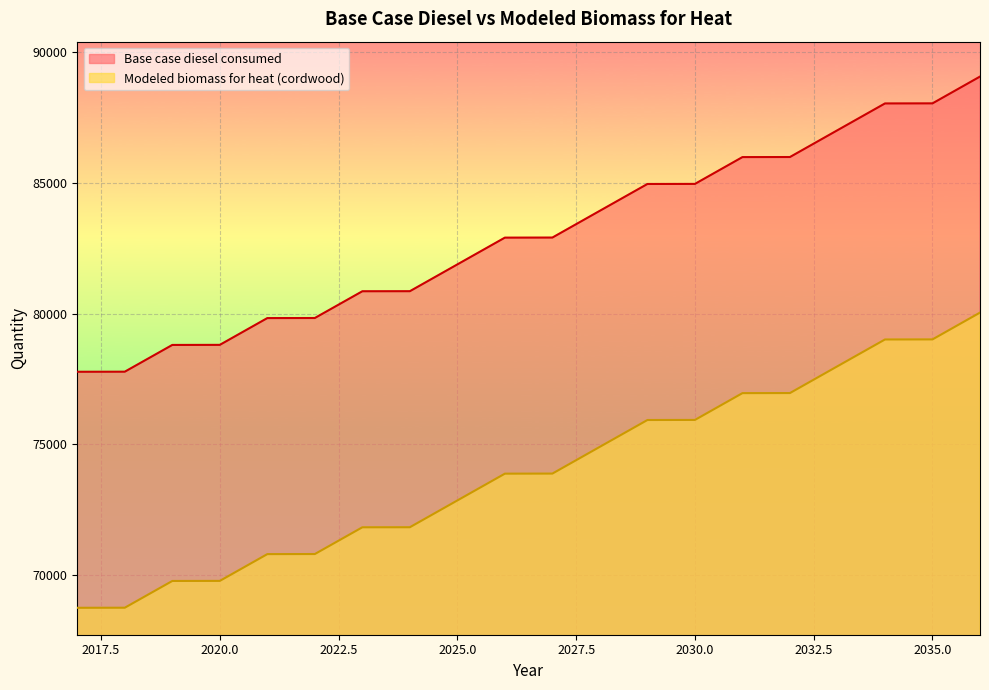

At how many categories does at least one series exceed 78528?

18